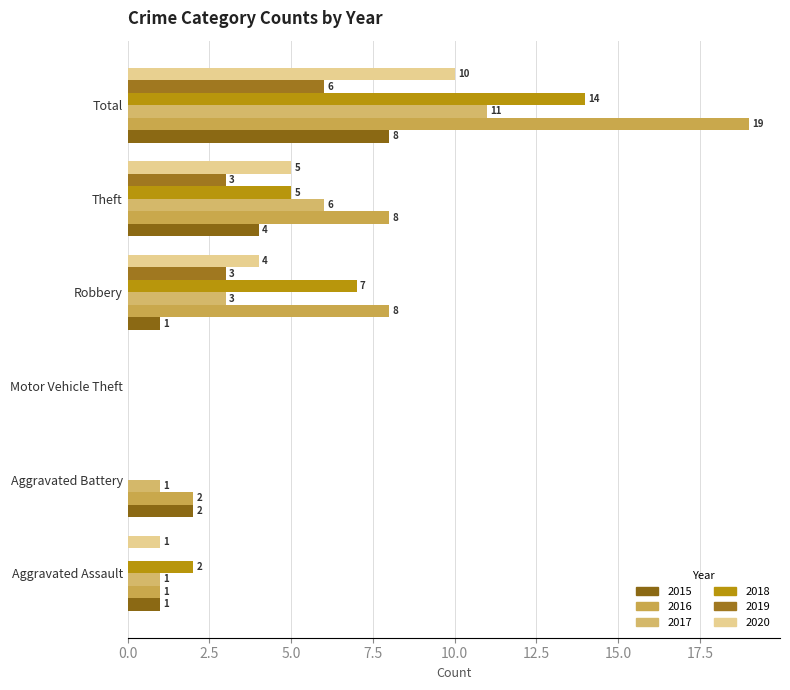

What is the total value across all series at Aggravated Battery?

5